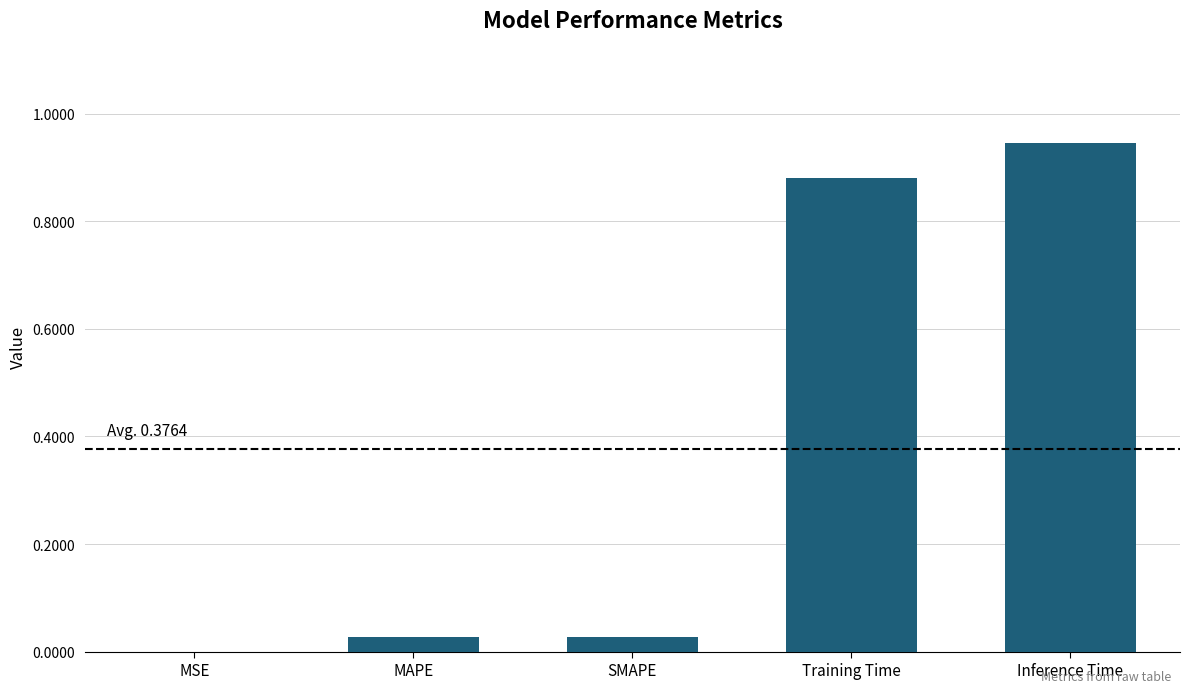

Is it true that the value at MAPE is 0.0?

True